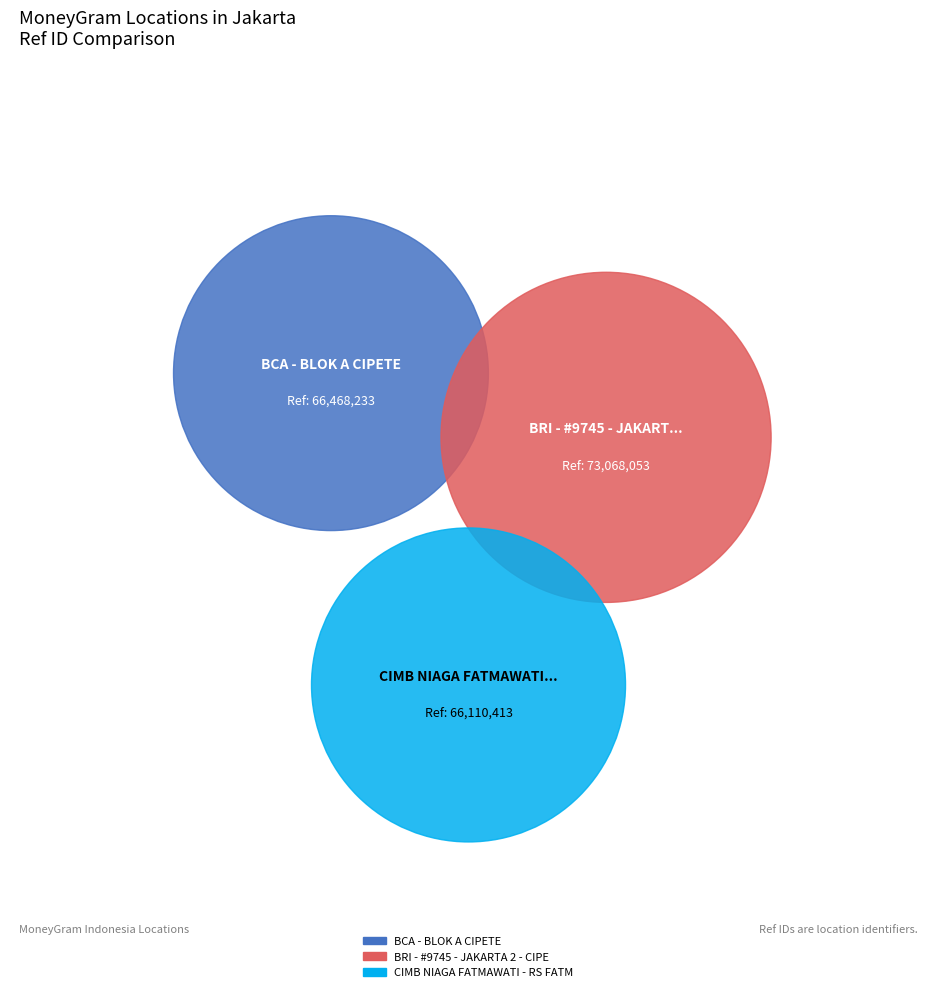

Does BRI - #9745 - JAKARTA 2 - CIPETE account for over 50% of the chart?

No